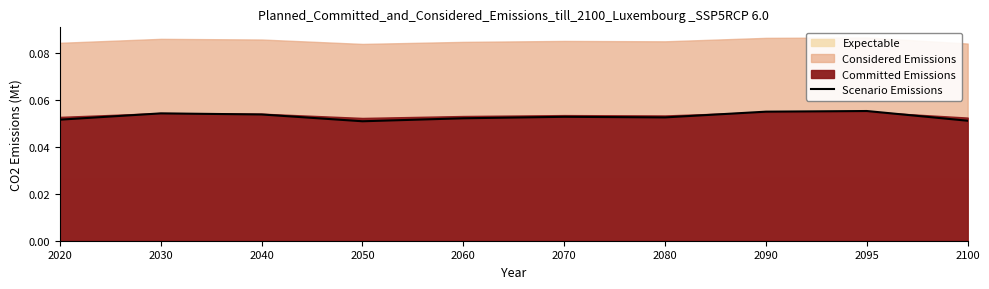

What is the value of the 10th point from the left?

0.1